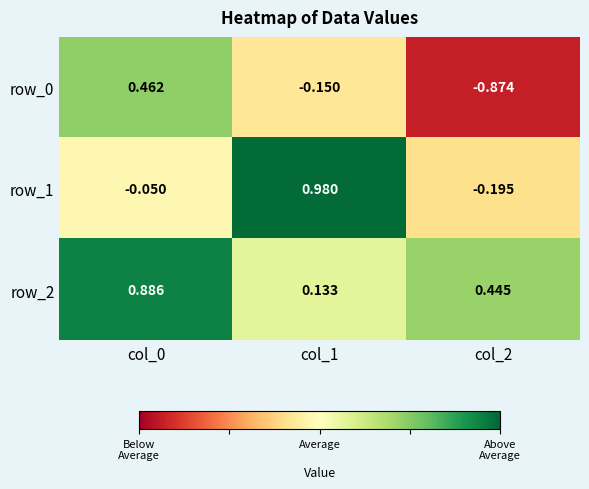

The value of row_1 at col_1 is 0.6. True or false?

False